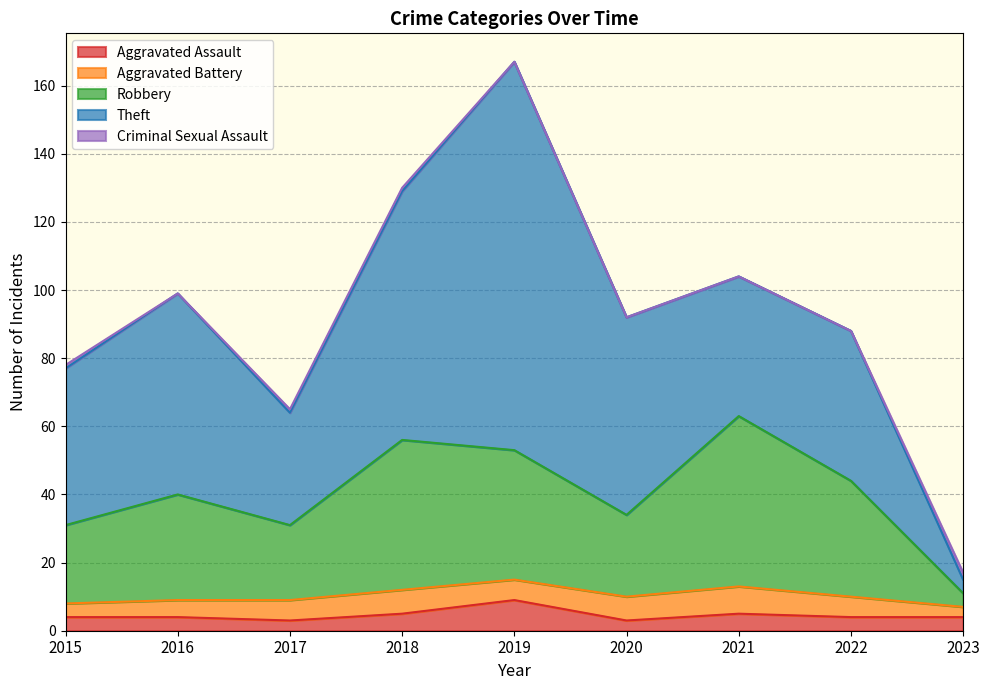

Count the number of categories in the chart.

9